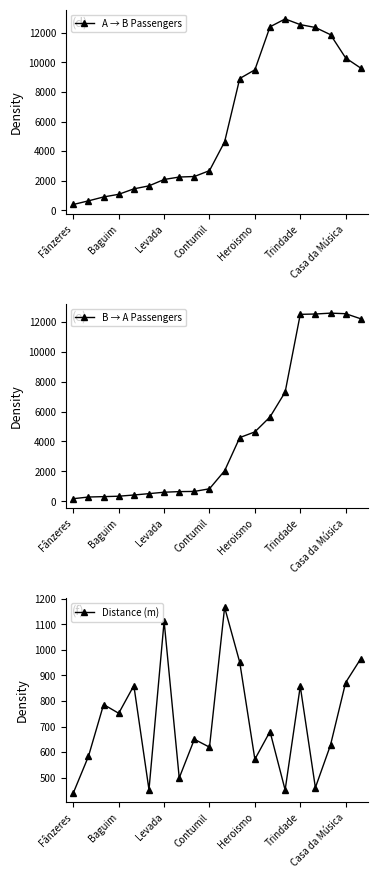

Reading left to right, transcribe all the data shown in this chart.

A → B Passengers: 391.0	636.7	900.7	1079.8	1447.4	1651.6	2082.0	2246.9	2282.9	2681.1	4630.4	8910.2	9497.9	12406.1	12938.1	12554.4	12360.6	11872.9	10301.0	9613.1
B → A Passengers: 168.6	279.5	306.3	333.5	414.4	505.8	600.3	641.9	654.1	832.2	2038.2	4258.2	4638.9	5637.6	7300.8	12506.4	12527.9	12587.0	12549.2	12209.2
Distance (m): 440.4	583.5	786.0	751.7	860.0	452.8	1111.6	499.0	650.0	619.2	1166.0	950.9	571.9	680.4	451.8	857.4	461.0	627.5	871.9	965.0